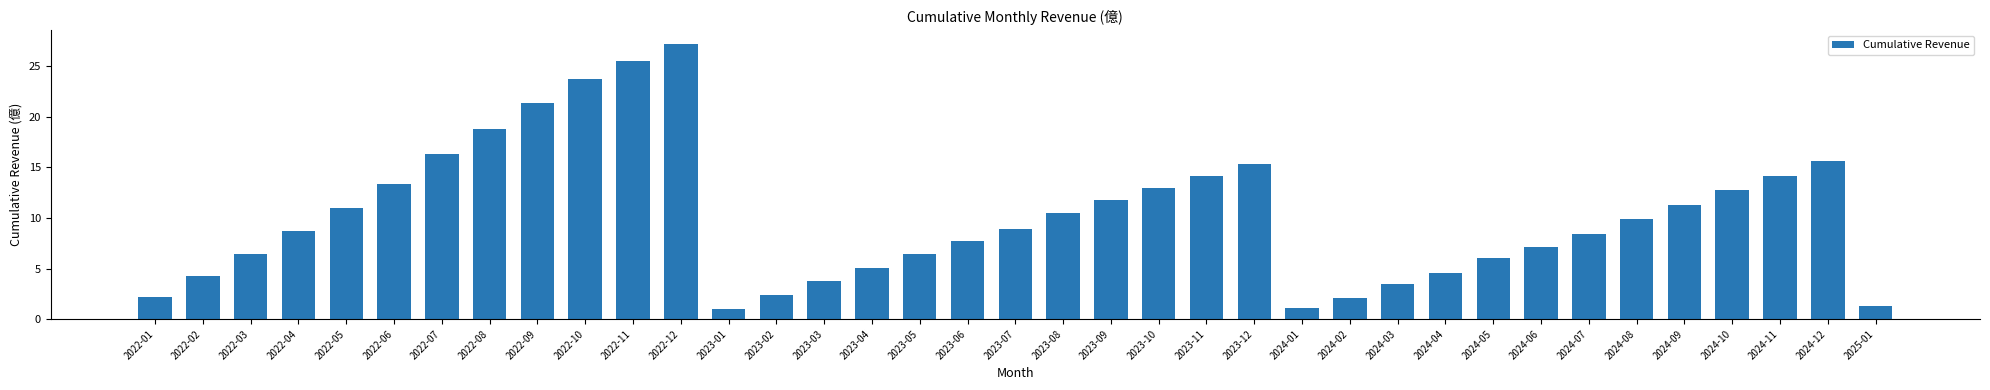

Where does the data first go above 8?

2022-04